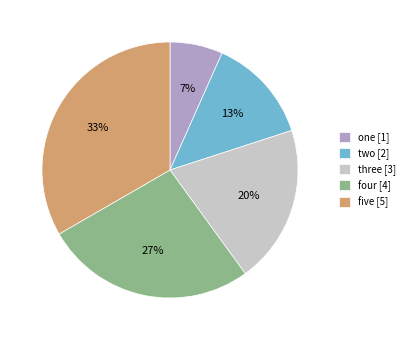

How many segments does this pie chart have?

5